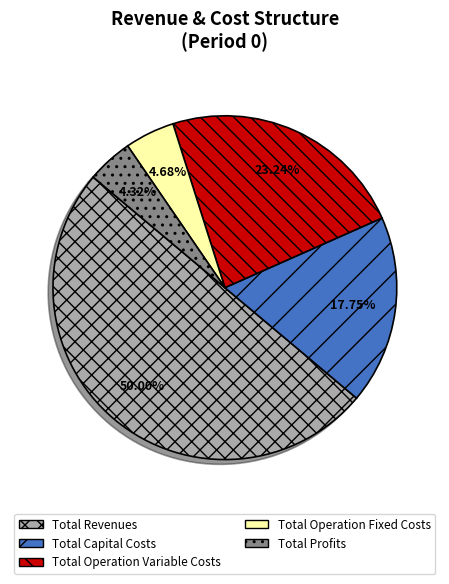

To the nearest percent, what portion does Total Profits represent?

4%